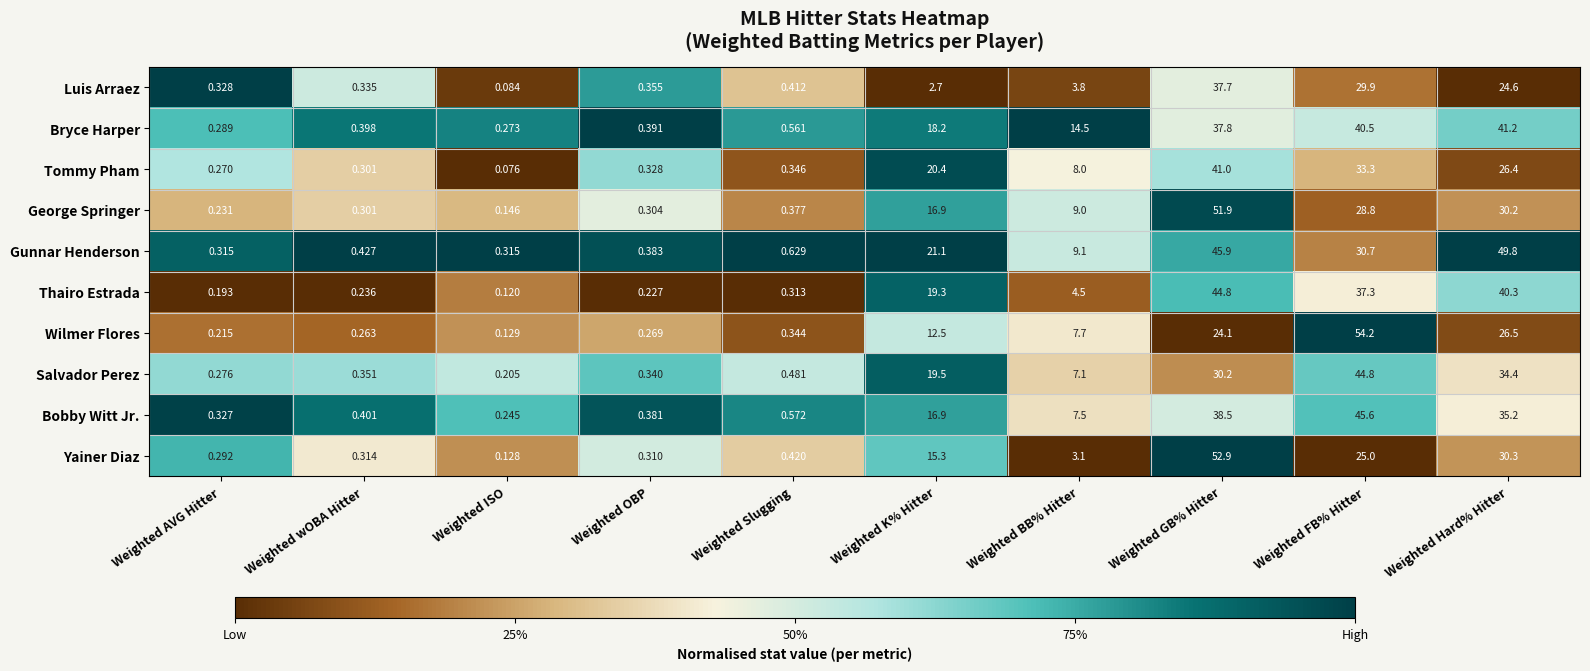

Which category has the highest value across all series?

Weighted FB% Hitter